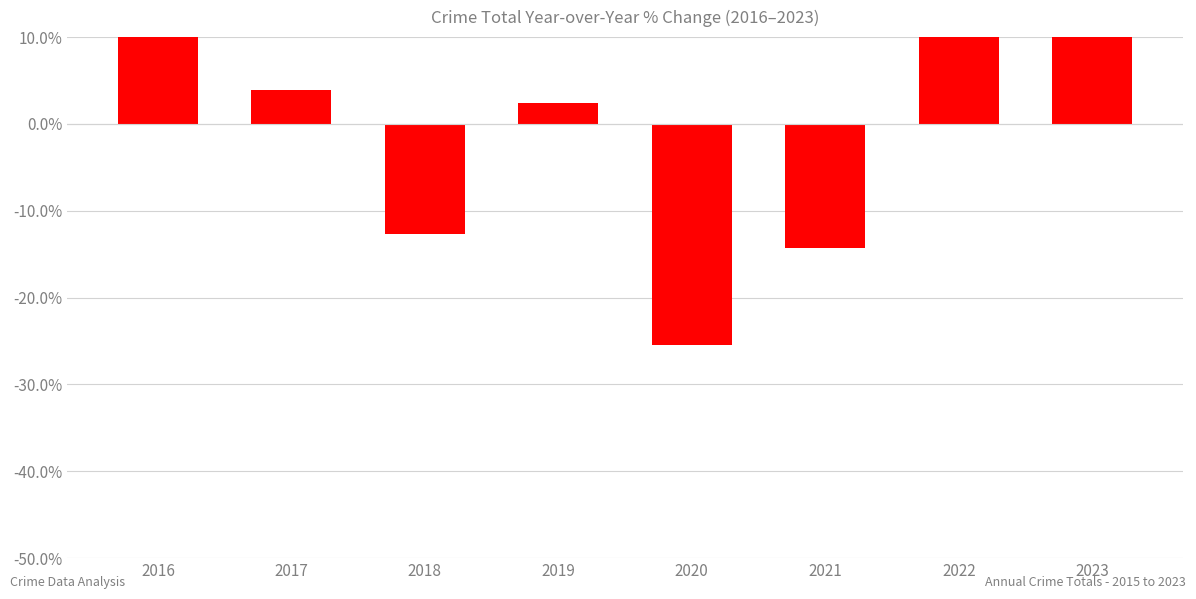

How many bars are there in total?

8